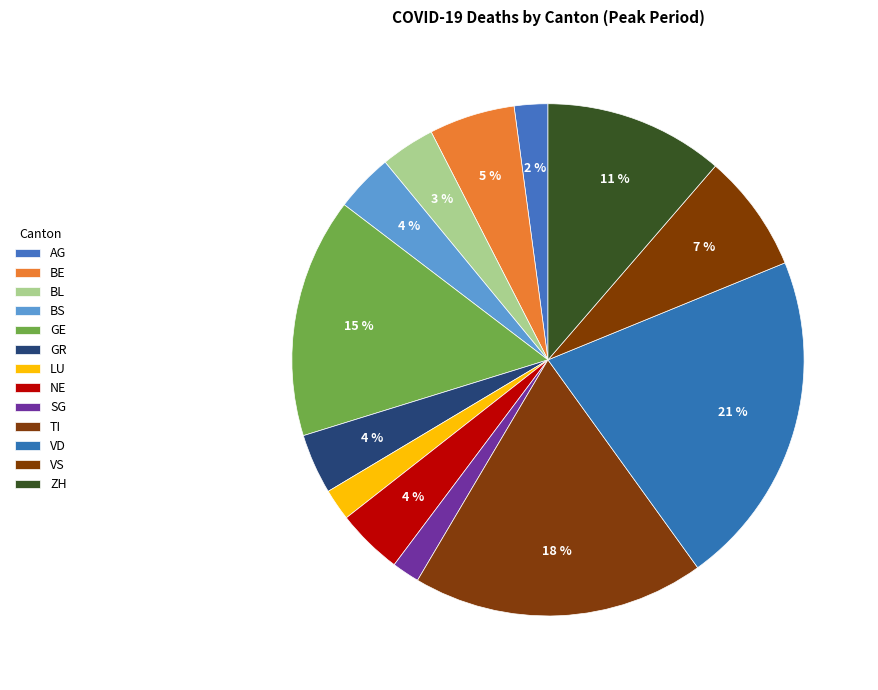

Count the number of slices in the pie.

13